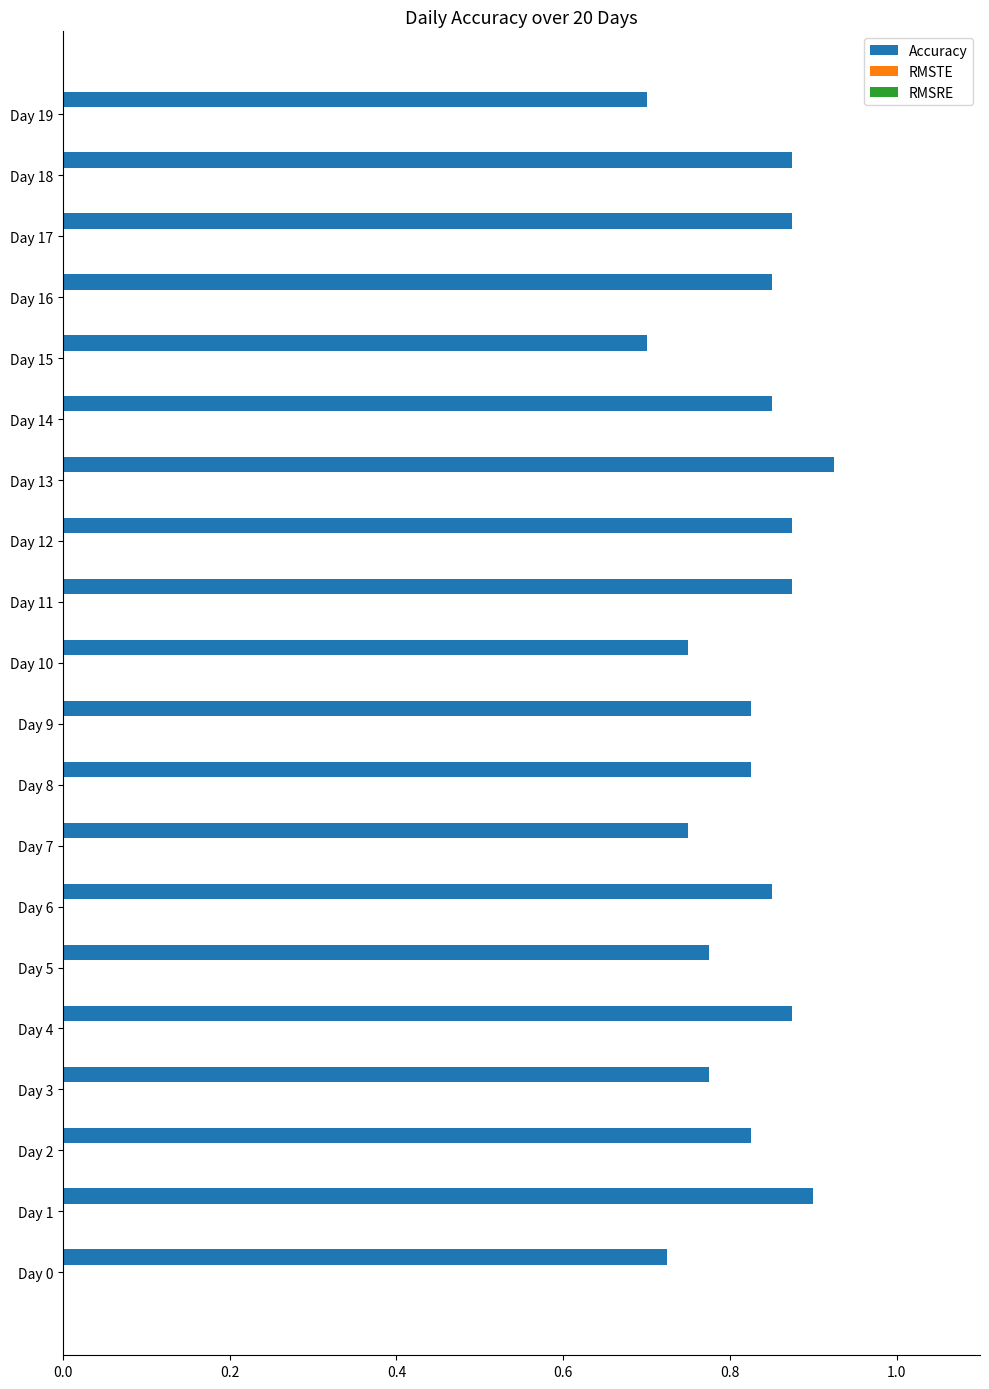

Are the bars horizontal?

Yes